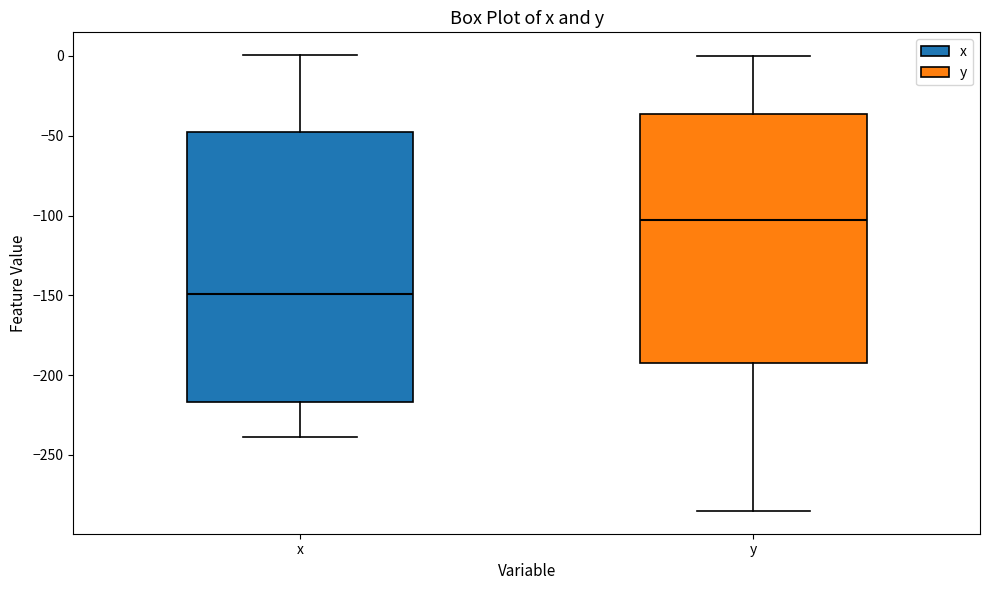

Reading left to right, transcribe this box plot: for each box, give where its median line is, the range the box spans, and where its two whiskers end, as read against the y-axis. The values are not printed on the chart, so give them approximately, as read against the axis.

x: median -150, box -215 to -50, whiskers -240 to 0
y: median -105, box -195 to -35, whiskers -285 to 0